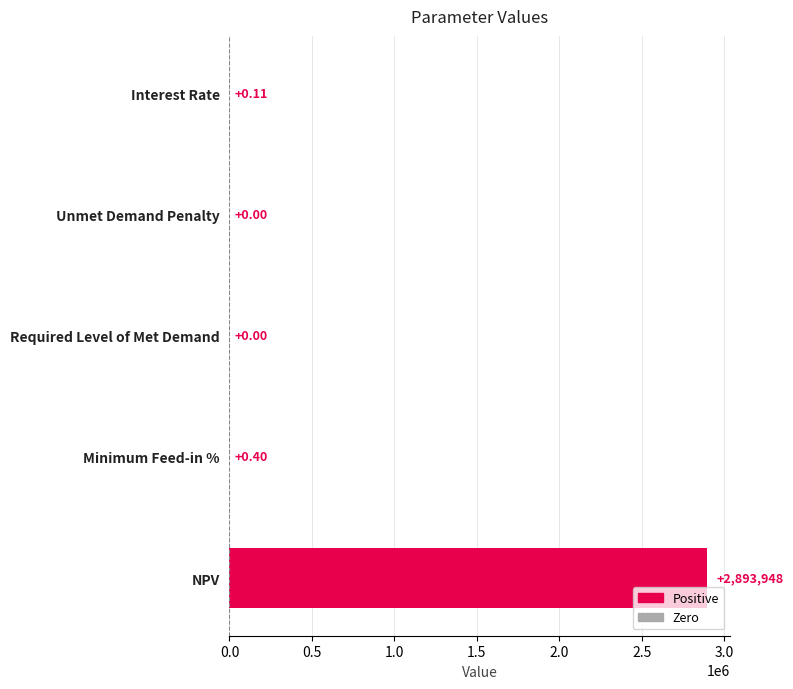

Which has a higher value, NPV or Unmet Demand Penalty?

NPV